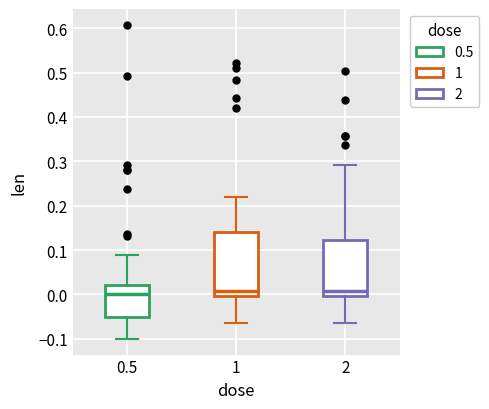

Where is the upper edge of the box at x = 2 on the y-axis? The values are not printed on the chart, so give them approximately, as read against the axis.

0.12